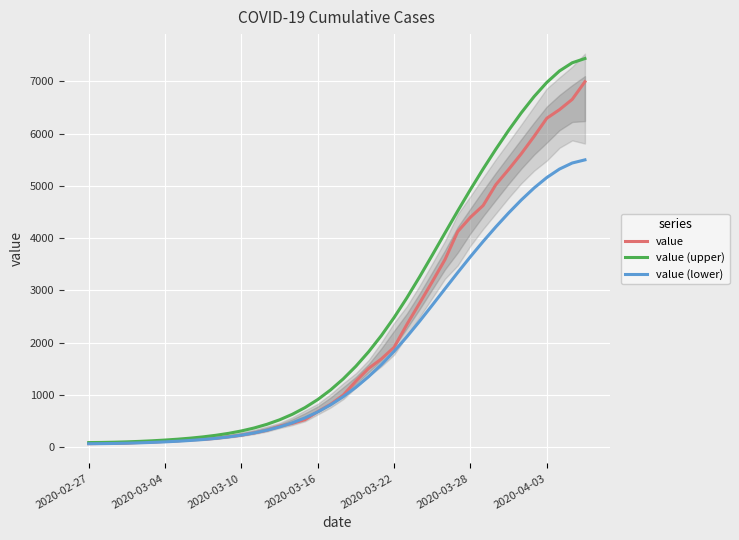

Which series has the largest range (max minus min)?

value (upper)